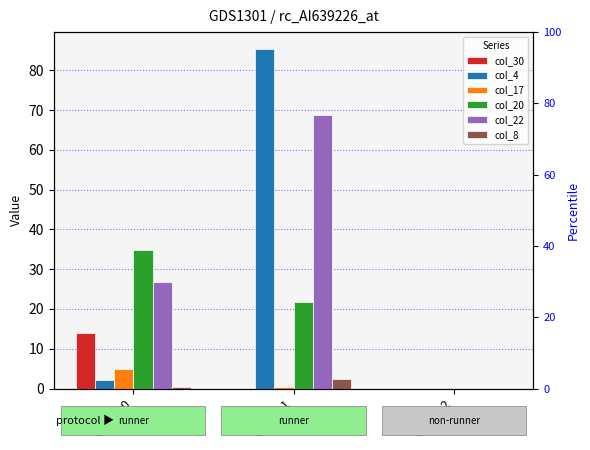

Which series has the largest total across all categories?

col_22